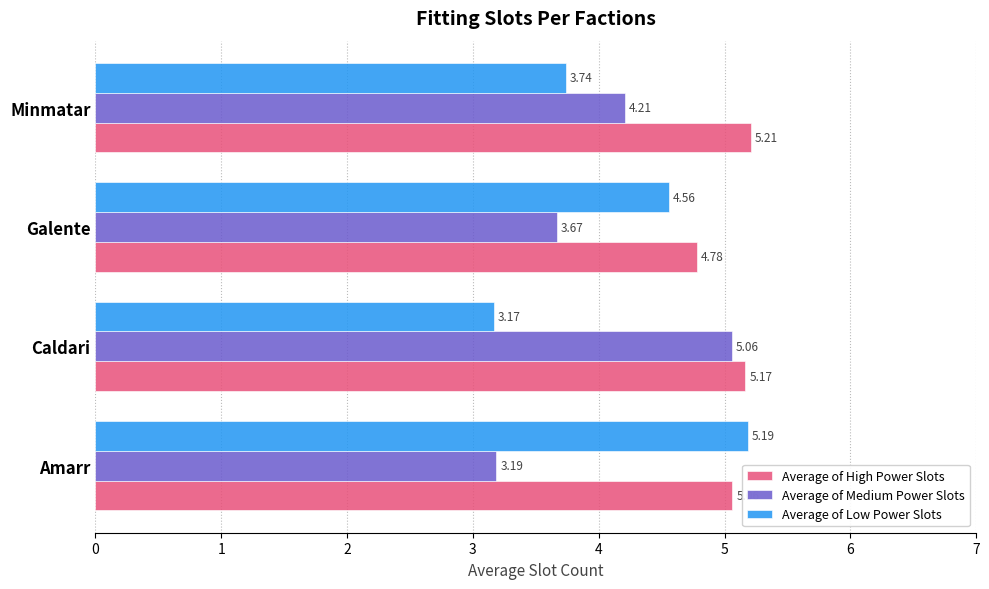

At which label does Average of High Power Slots reach its minimum?

Galente